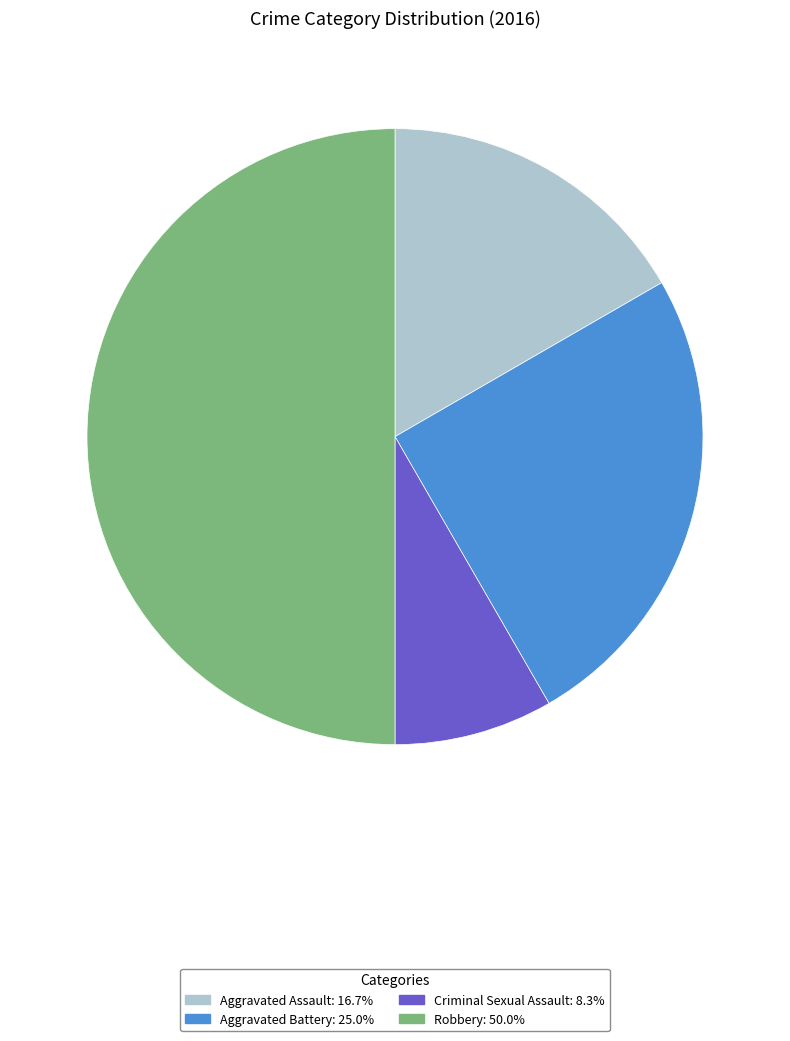

The Robbery slice represents 39% of the pie. True or false?

False